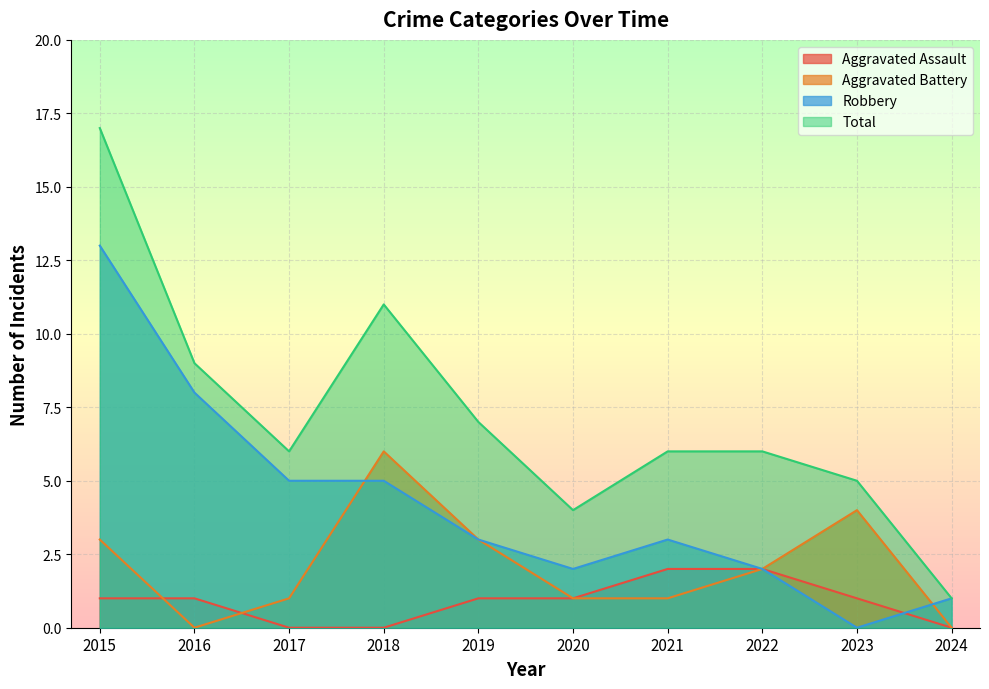

What is the sum of all Aggravated Assault values?

9